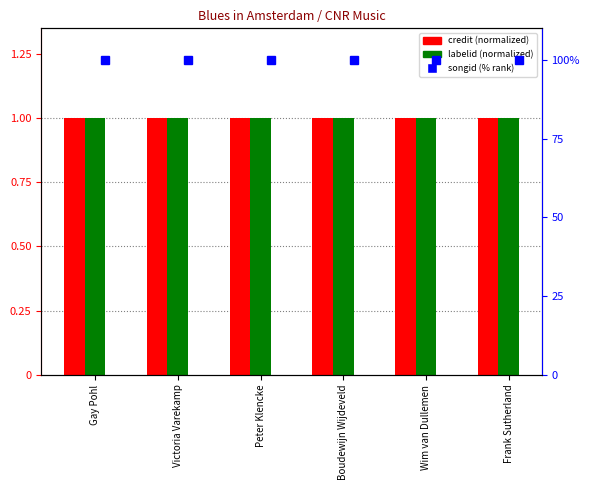

At Wim van Dullemen, list the series in order from largest to smallest.

songid (% rank), credit (normalized), labelid (normalized)